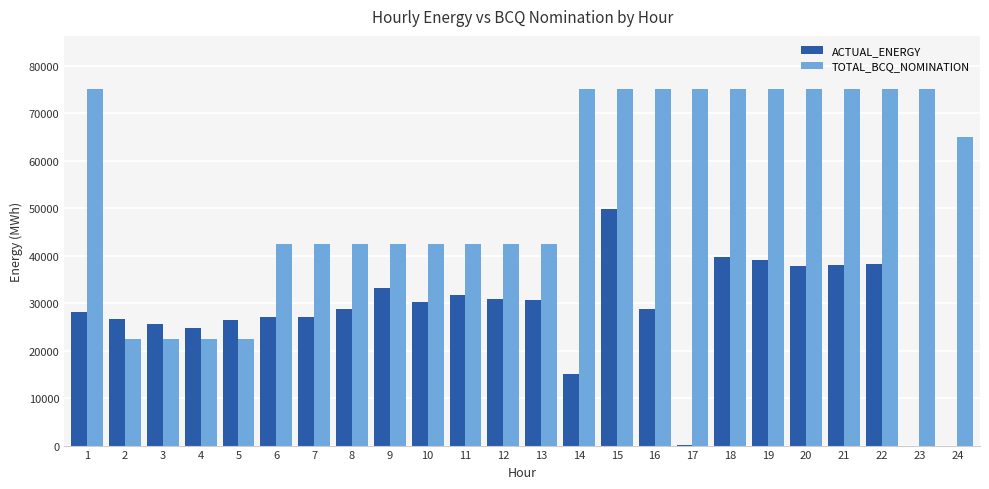

Between 1 and 8, which series saw the biggest shift?

TOTAL_BCQ_NOMINATION